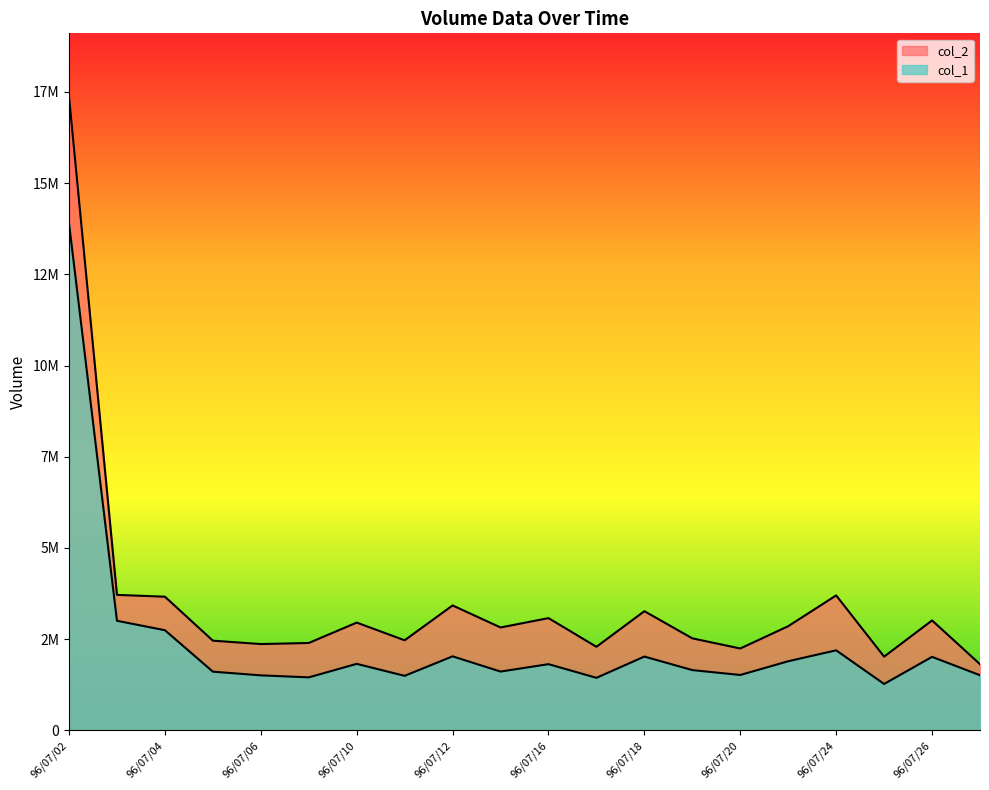

Which category has the lowest value in the col_2 series?

96/07/27